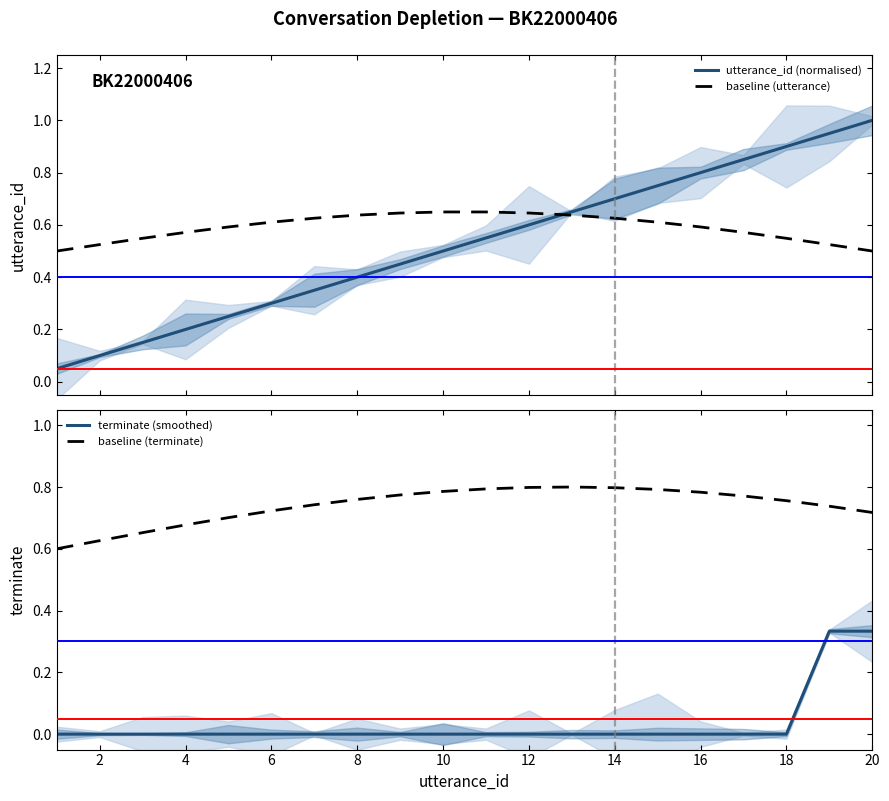

Is the value of baseline (terminate) at 20 greater than the value of baseline (utterance) at 10?

Yes